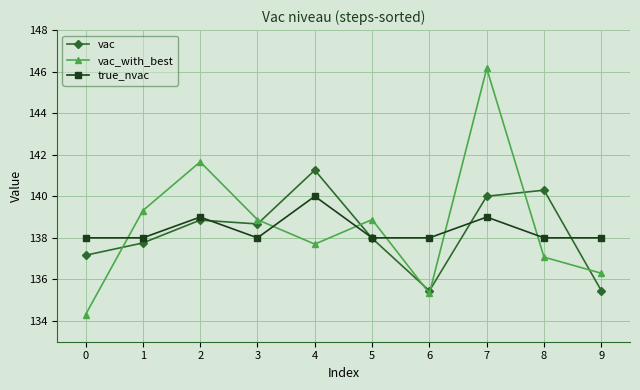

Which series has the widest spread of values?

vac_with_best